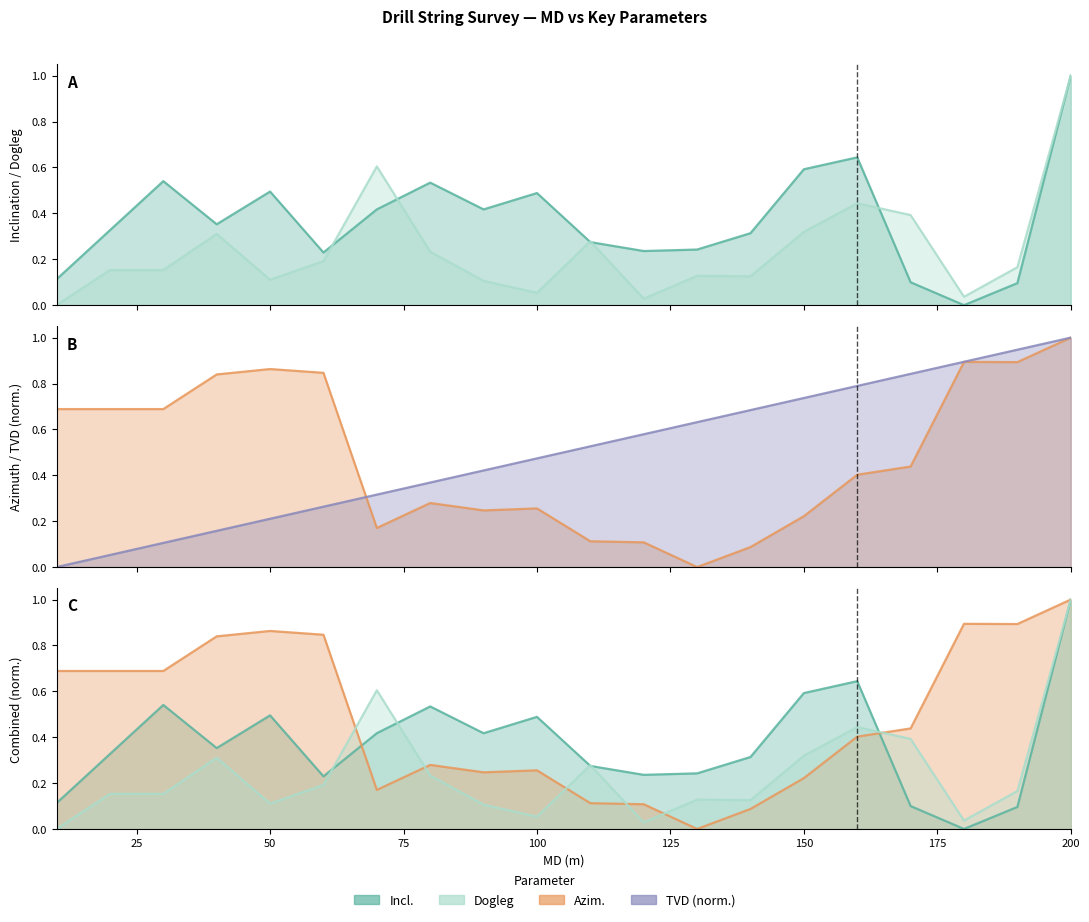

Is the value of TVD at 120.0 greater than the value of Incl. at 80.0?

Yes